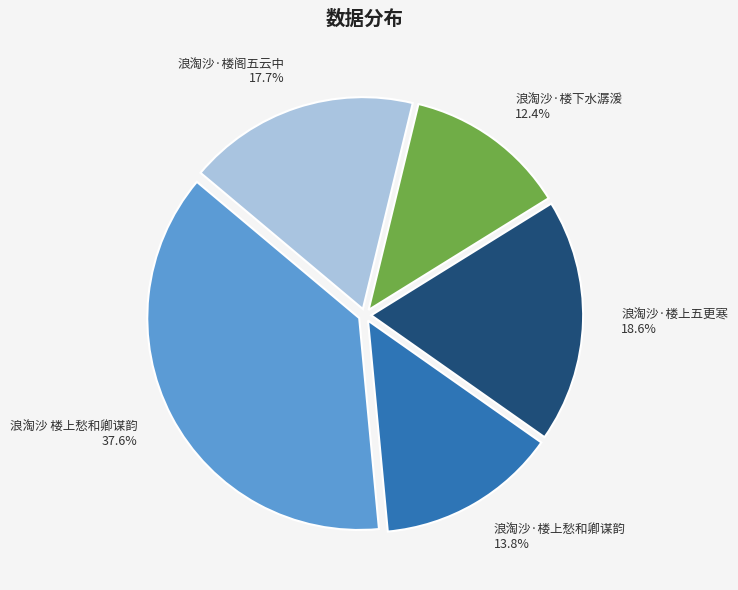

Count the number of slices in the pie.

5